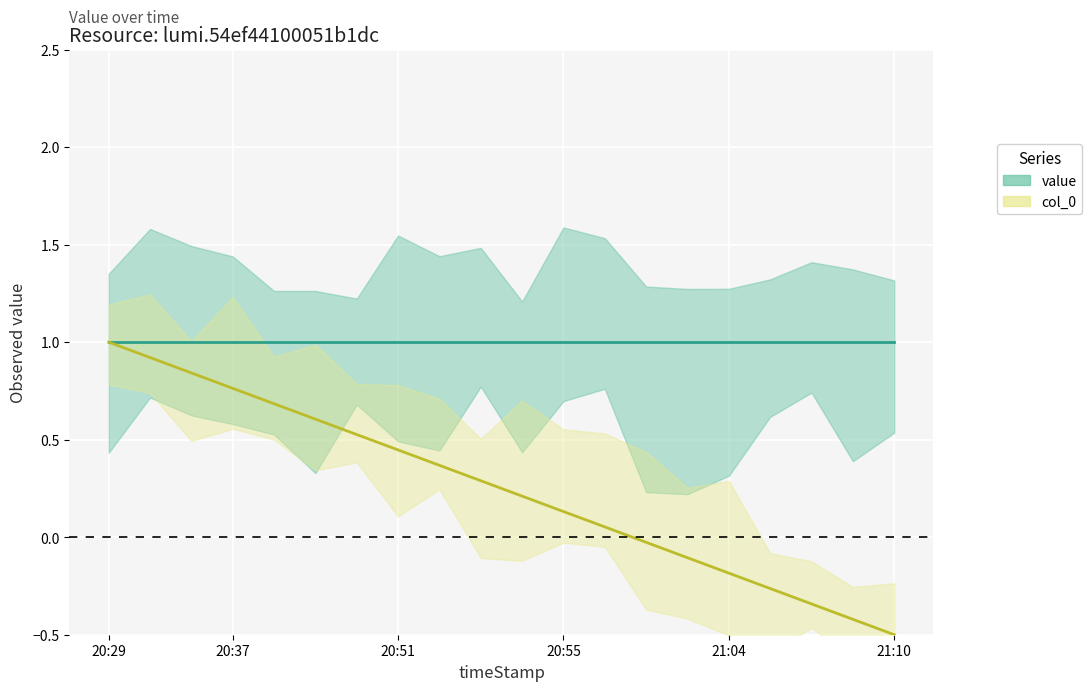

Where is value nearest to the value 1?

20:29